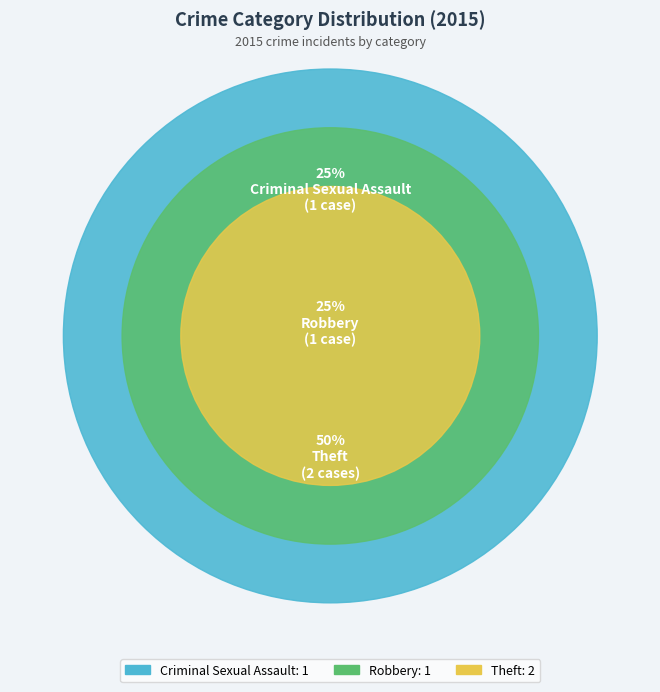

To the nearest percent, what percentage of the pie is Criminal Sexual Assault?

25%